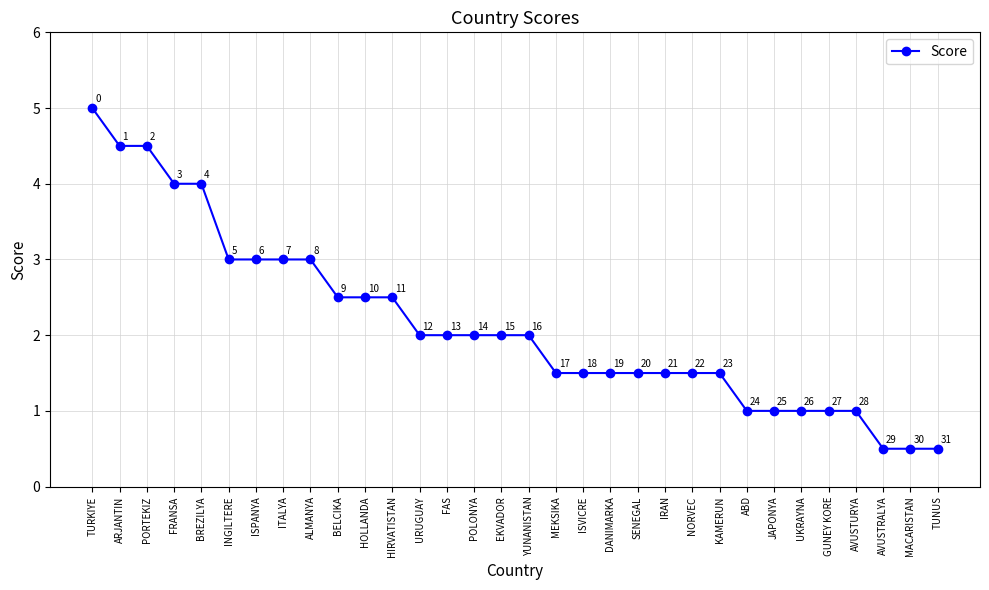

What is the label of the 8th point from the right?

ABD